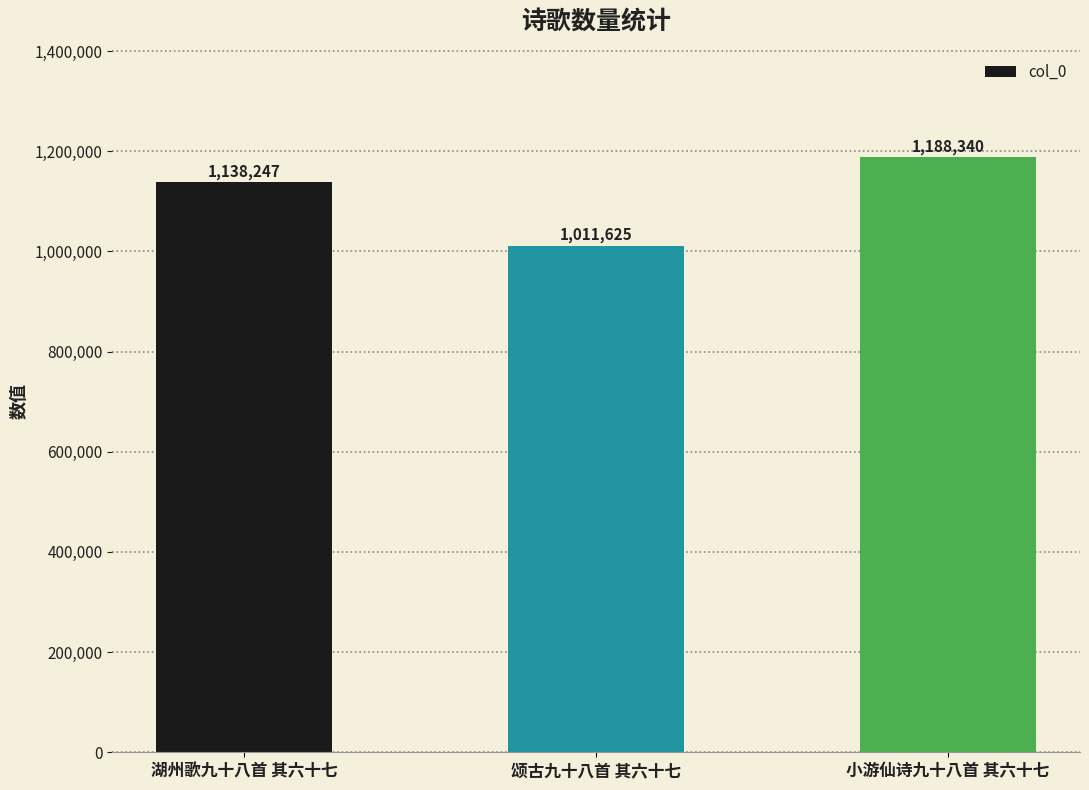

Count the values in the range 1011625 to 1188340.

3